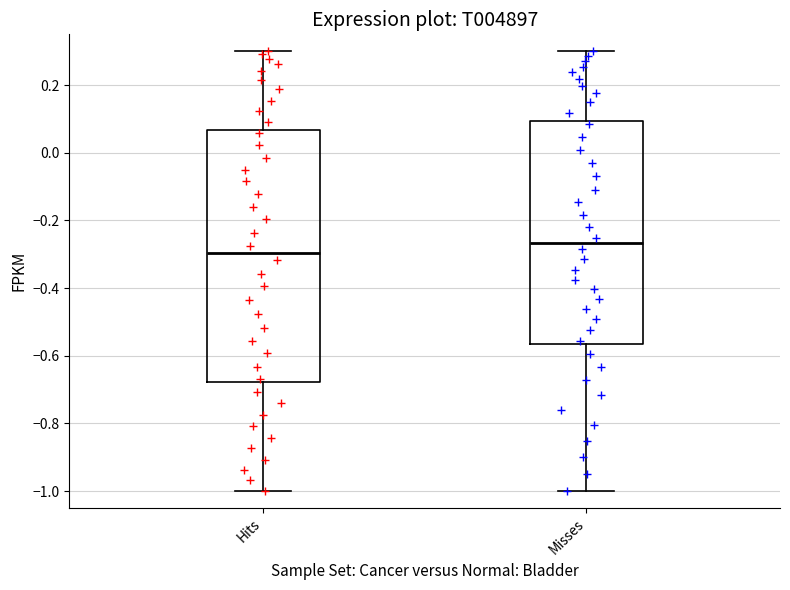

Reading left to right, transcribe this box plot: for each box, give where its median line is, the range the box spans, and where its two whiskers end, as read against the y-axis. The values are not printed on the chart, so give them approximately, as read against the axis.

Hits: median -0.30, box -0.68 to 0.06, whiskers -1.00 to 0.30
Misses: median -0.26, box -0.56 to 0.10, whiskers -1.00 to 0.30